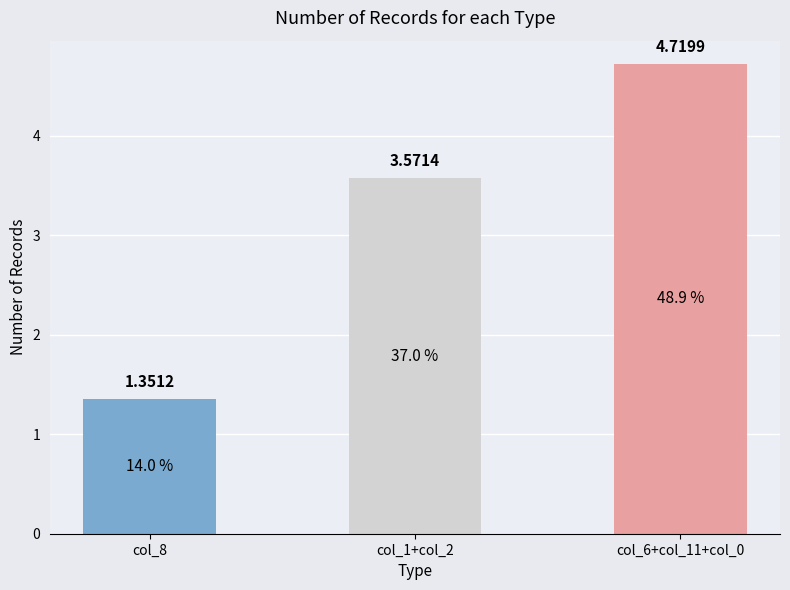

What is the difference between the values at col_6+col_11+col_0 and col_1+col_2?

1.1